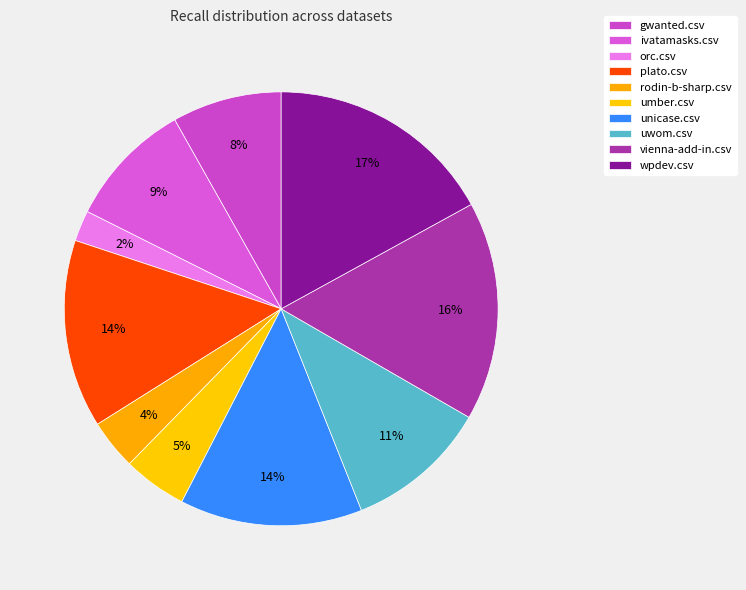

Count the number of slices in the pie.

10